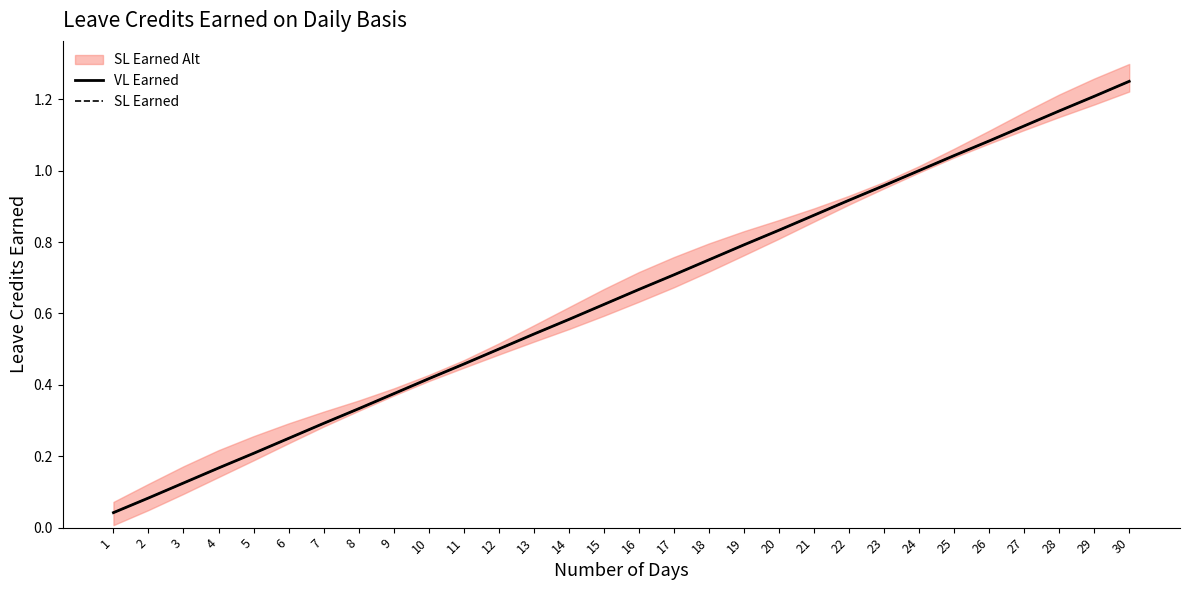

At which category does the chart reach its minimum across all series?

1